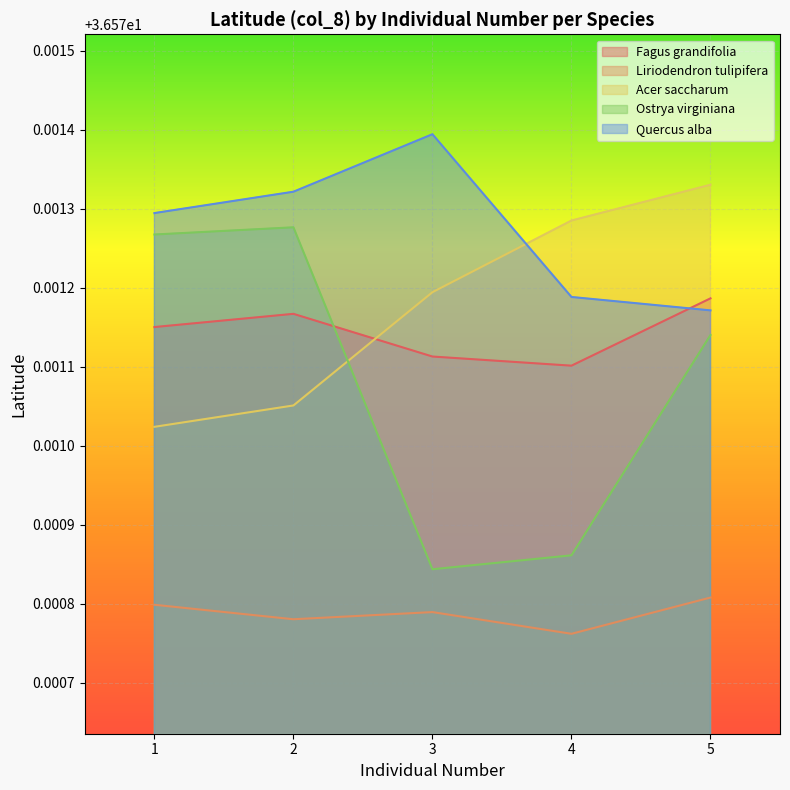

How many lines are shown in the chart?

5